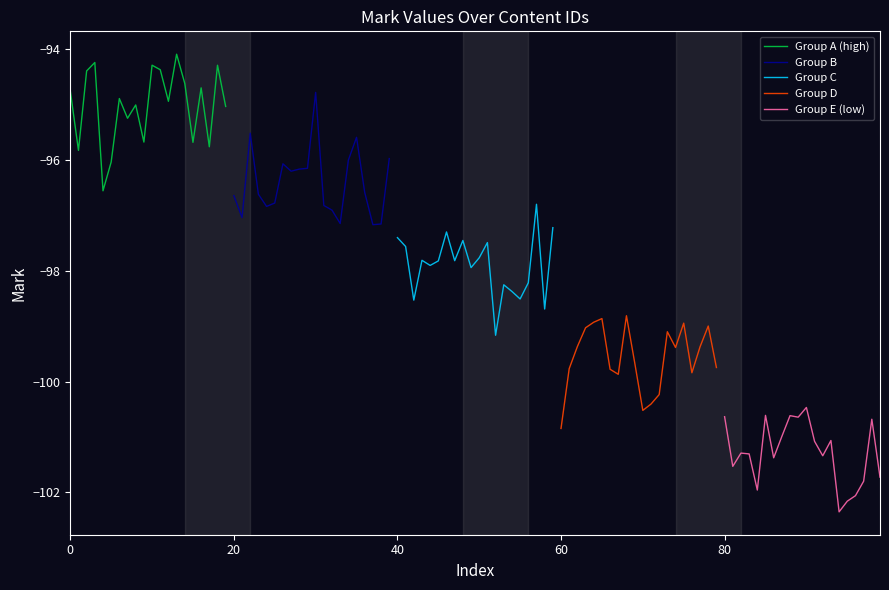

What is the highest value of the Group A (high) series?

-94.1